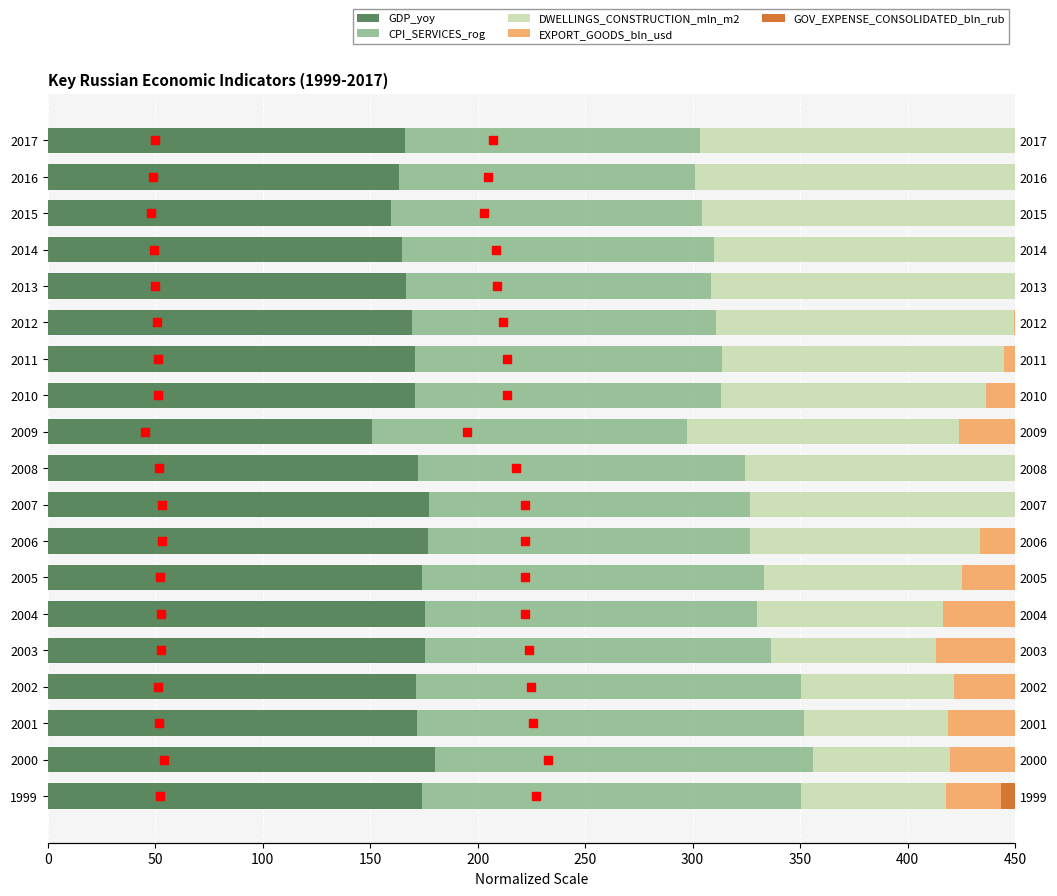

At how many categories does at least one series exceed 28?

19